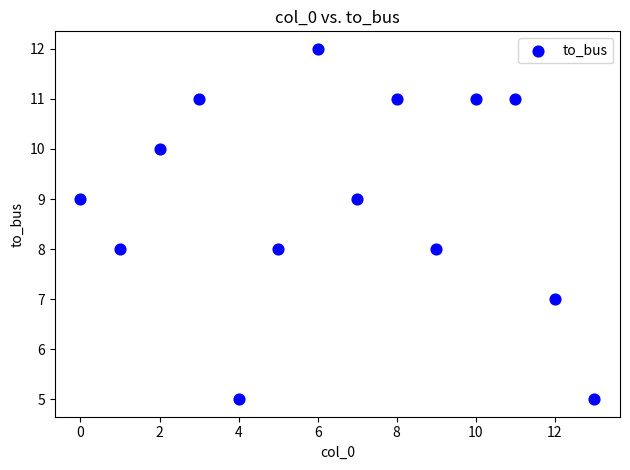

What is the range of Y values (max minus min)?

7